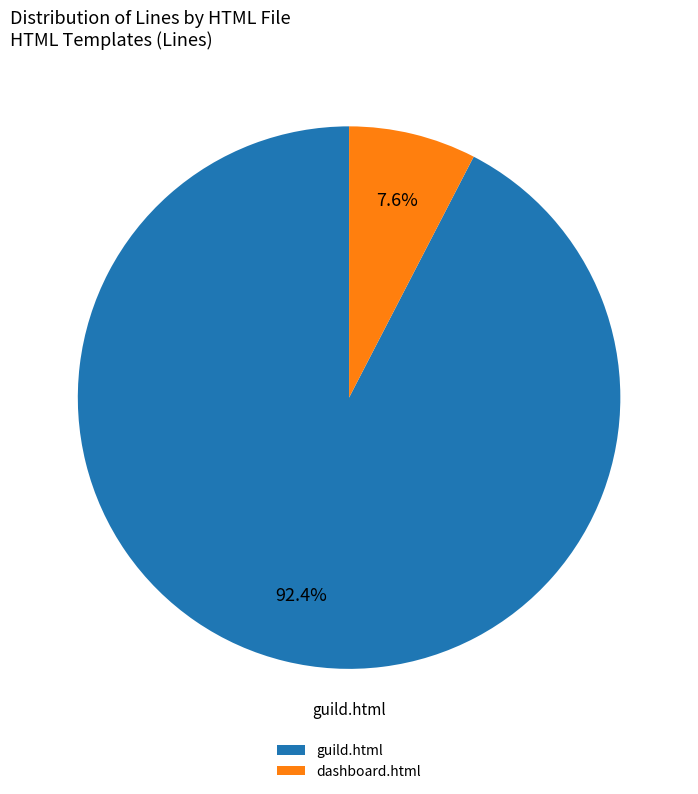

To the nearest percent, what is the difference between the dashboard.html and guild.html slice percentages?

85%